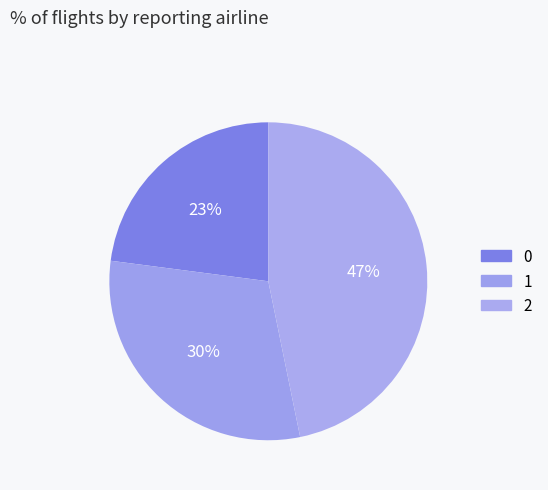

To the nearest percent, what is the combined percentage of 0 and 1?

53%